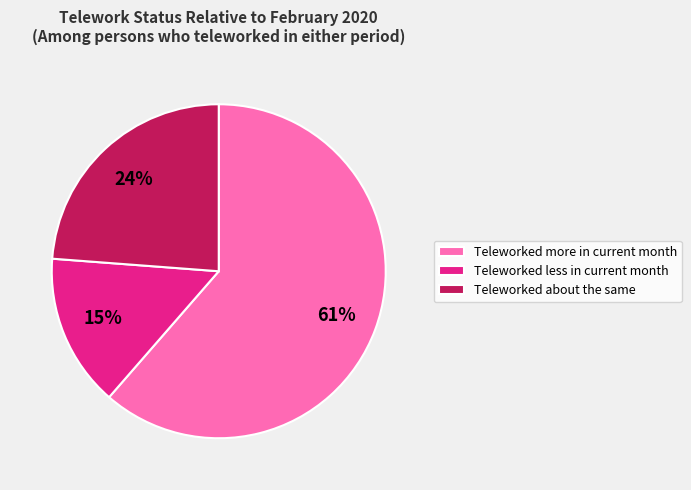

What is the smallest slice in the pie chart?

Teleworked less in current month